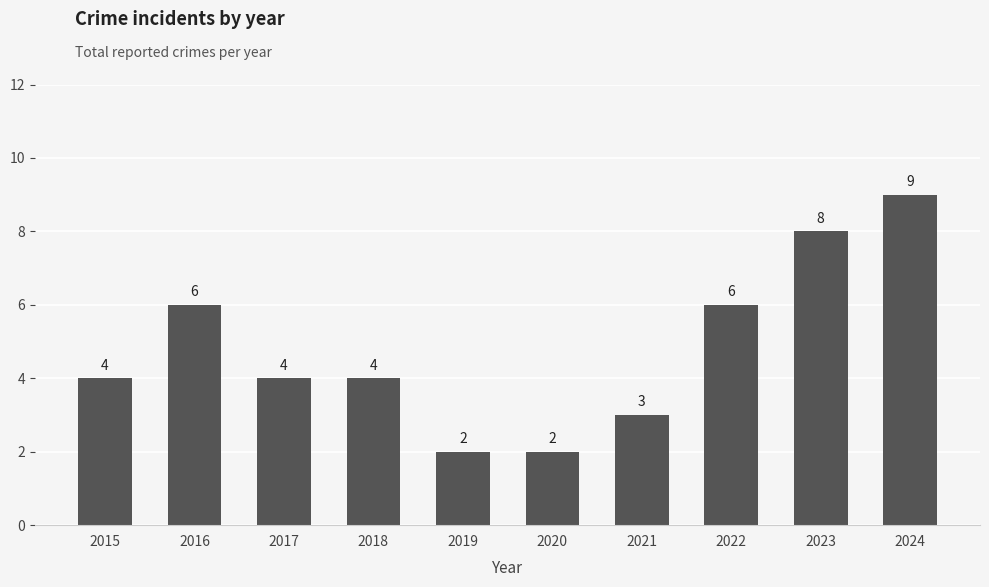

Reading right to left, transcribe all the data shown in this chart.

9	8	6	3	2	2	4	4	6	4